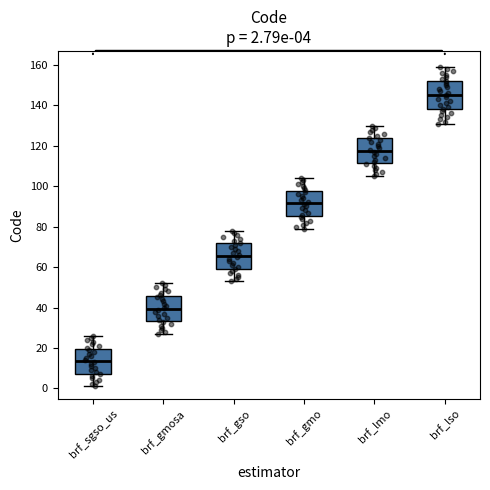

Which box has the highest median line?

brf_lso